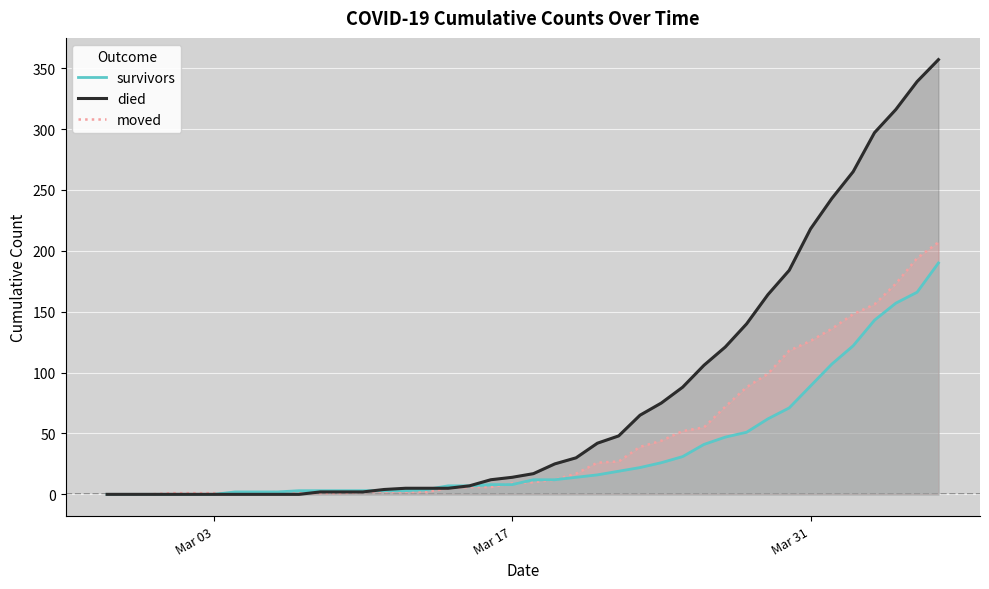

How many values in the survivors series are below 12?

20